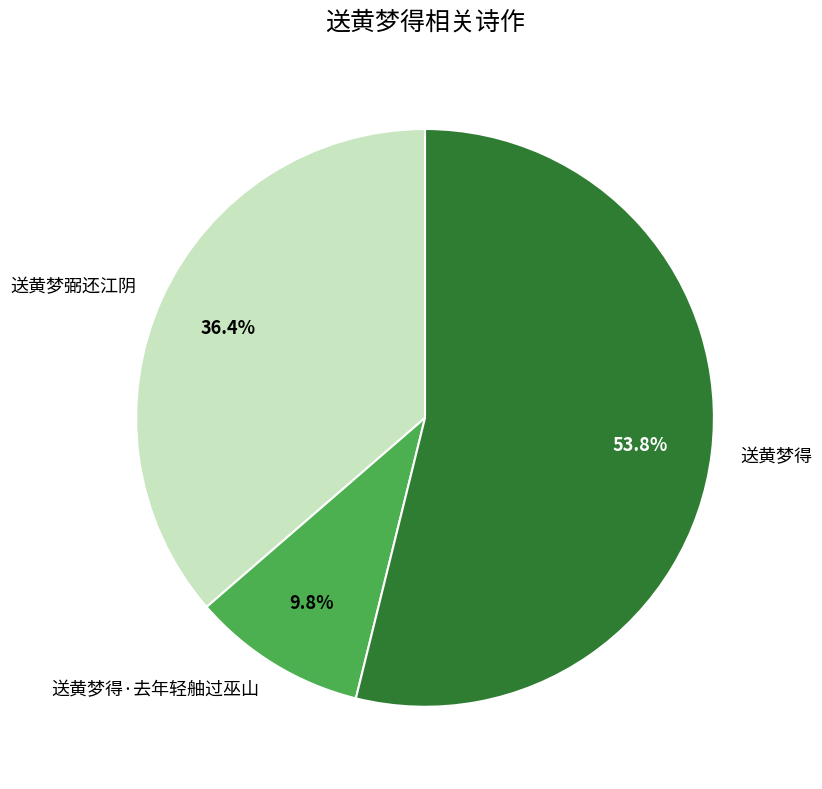

Approximately how many times larger is the value at 送黄梦得 compared to 送黄梦弼还江阴?

1.5